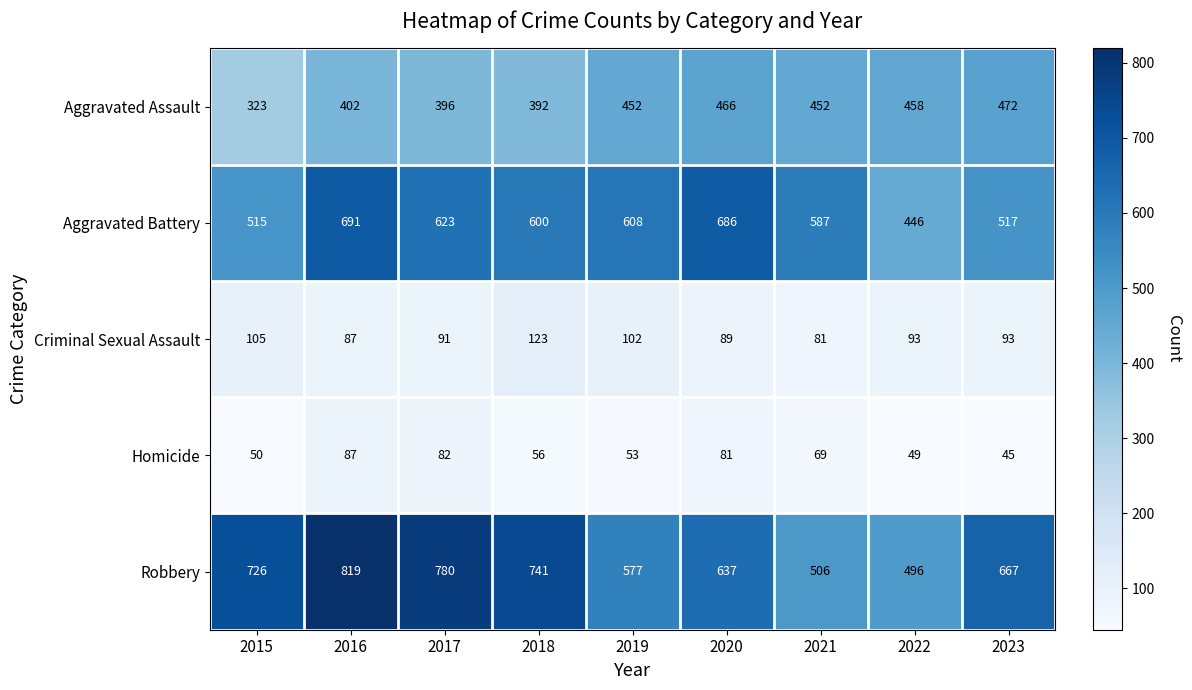

Is it true that Robbery equals 496 at 2022?

True